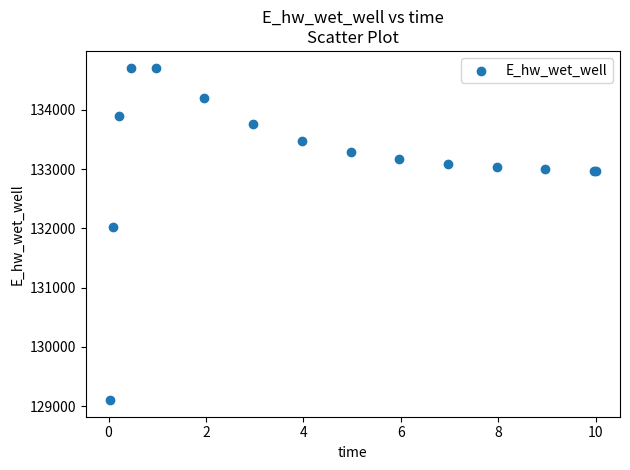

What Y value in the scatter plot is closest to 131906?

132028.6